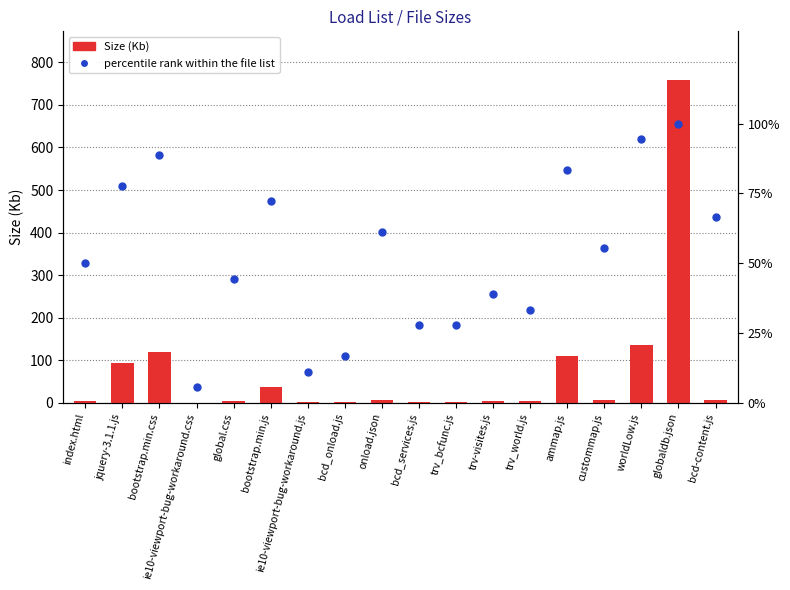

Which label corresponds to the largest value in the chart?

globaldb.json